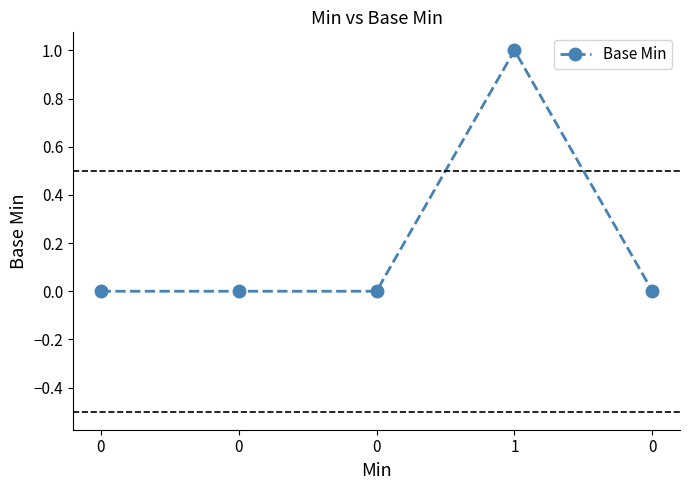

Does the chart display data point markers on the line(s)?

Yes